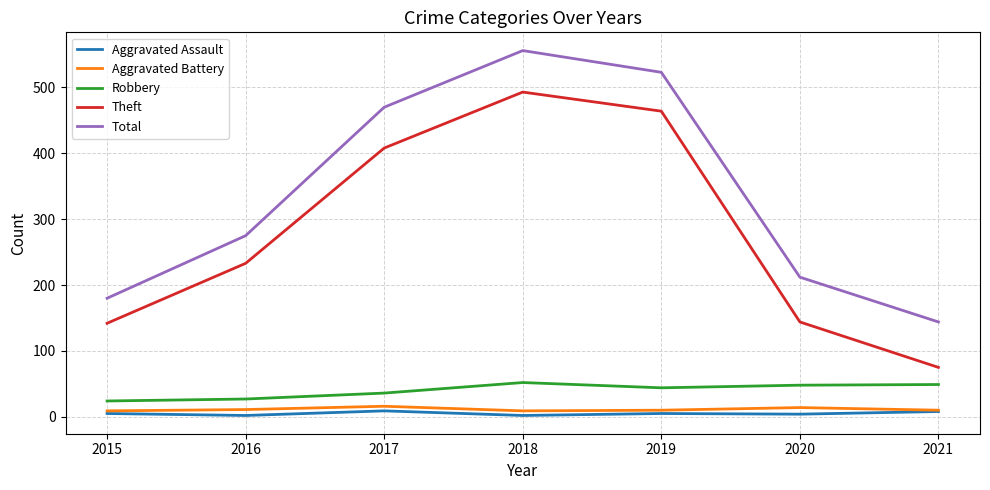

True or false: Robbery has a value of 87 at 2018.

False